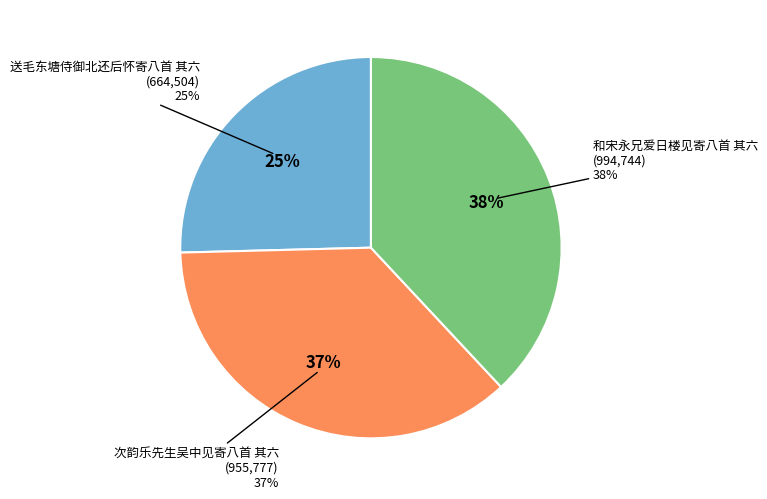

Count the number of slices in the pie.

3